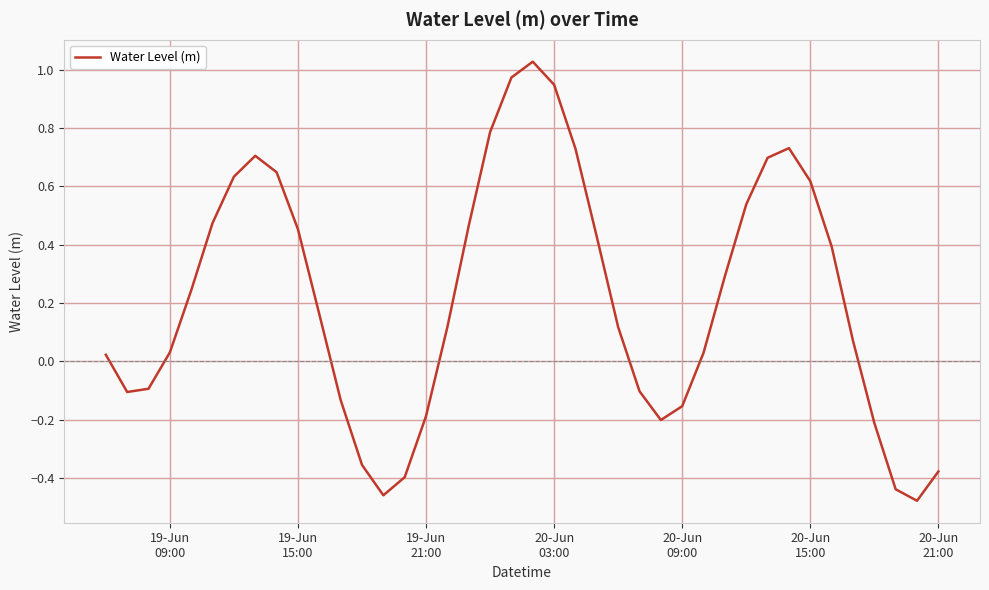

What is the difference between the maximum and minimum values?

1.5